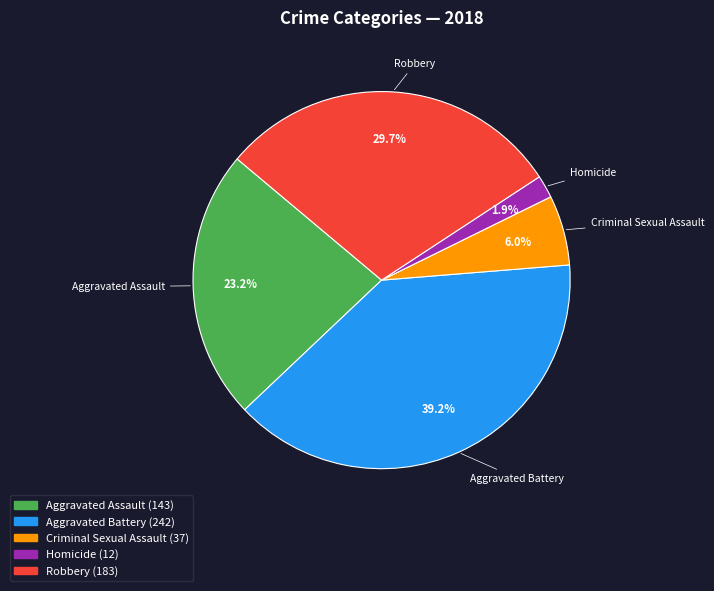

To the nearest percent, what portion does Aggravated Assault represent?

23%